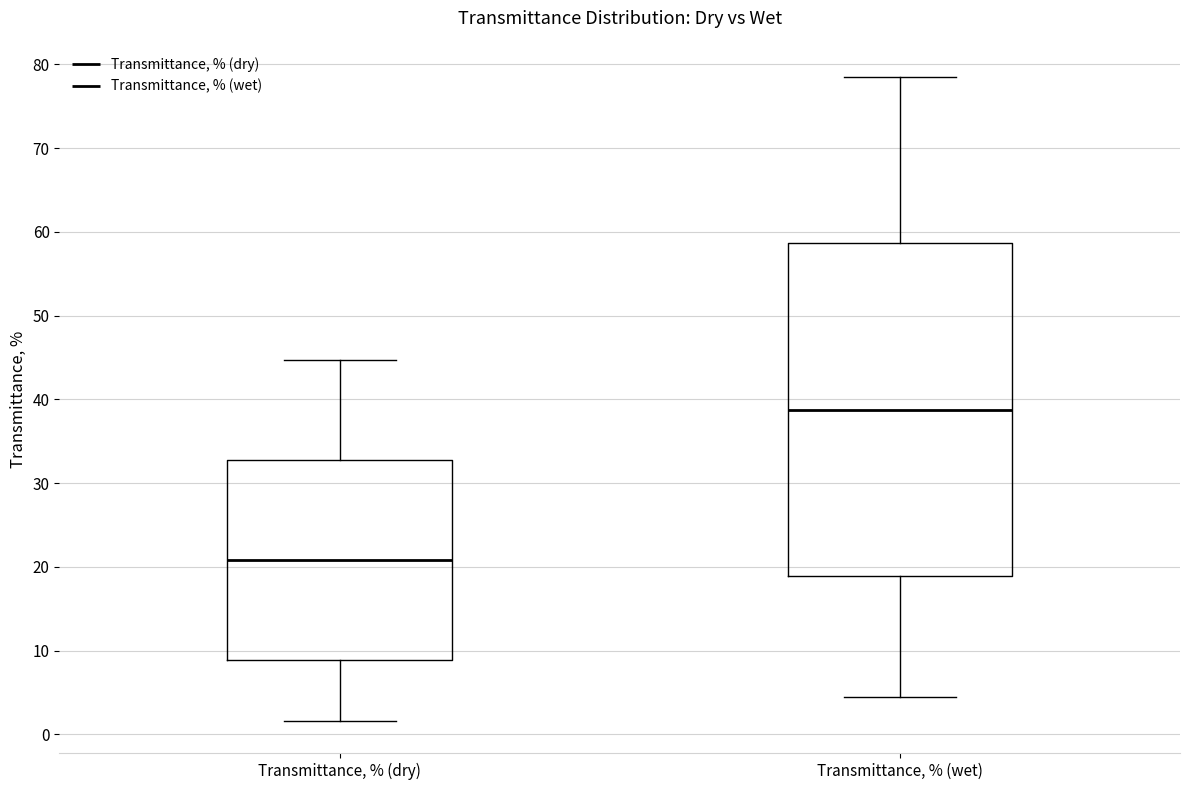

Which box's median line is the lowest?

Transmittance, % (dry)